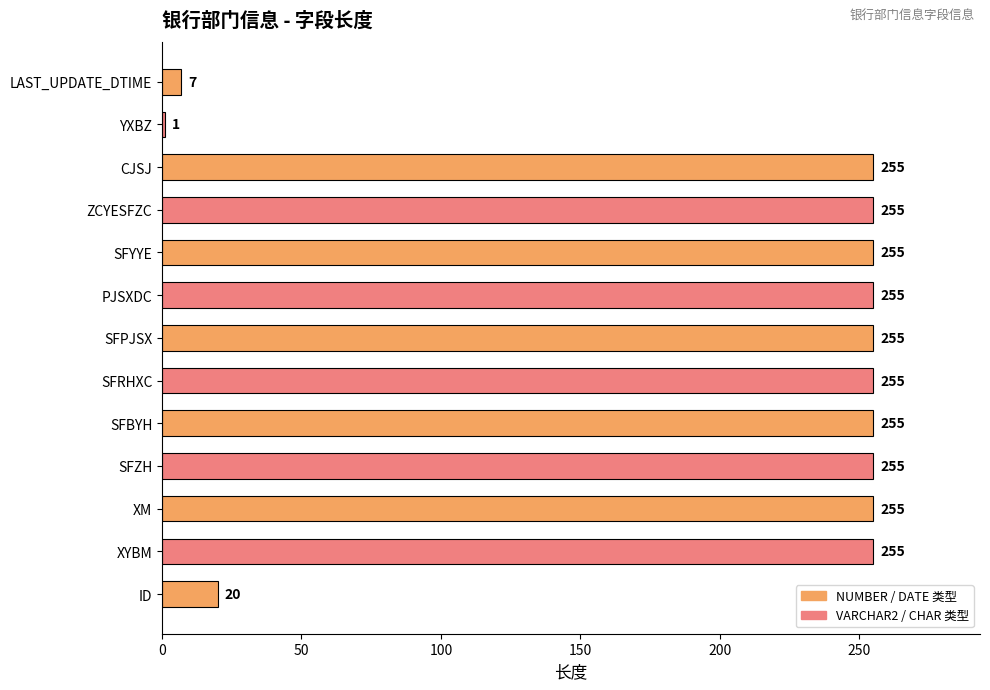

Reading bottom to top, transcribe all the data shown in this chart.

ID=20	XYBM=255	XM=255	SFZH=255	SFBYH=255	SFRHXC=255	SFPJSX=255	PJSXDC=255	SFYYE=255	ZCYESFZC=255	CJSJ=255	YXBZ=1	LAST_UPDATE_DTIME=7